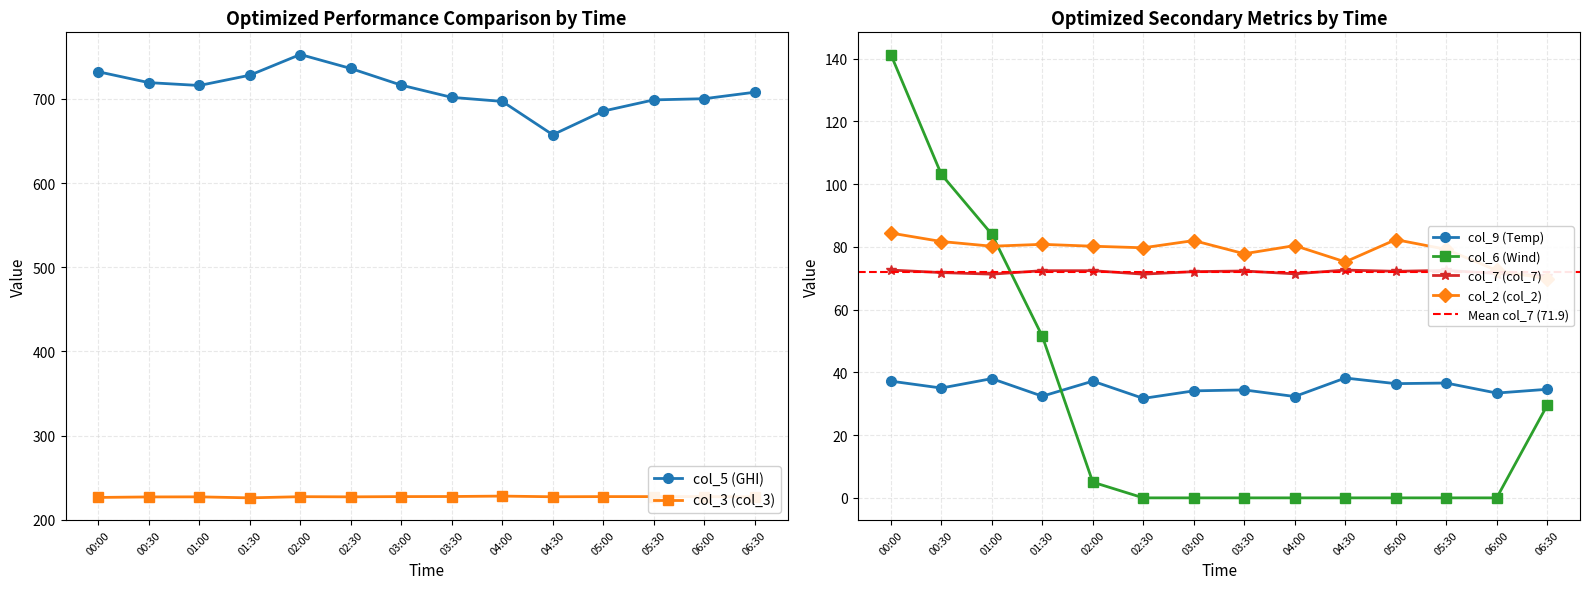

The value of col_5 (GHI) at 06:30 is 1261.4. True or false?

False